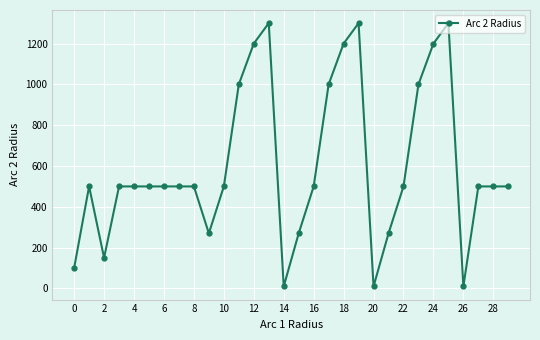

Is this an area chart (filled region under the line)?

No